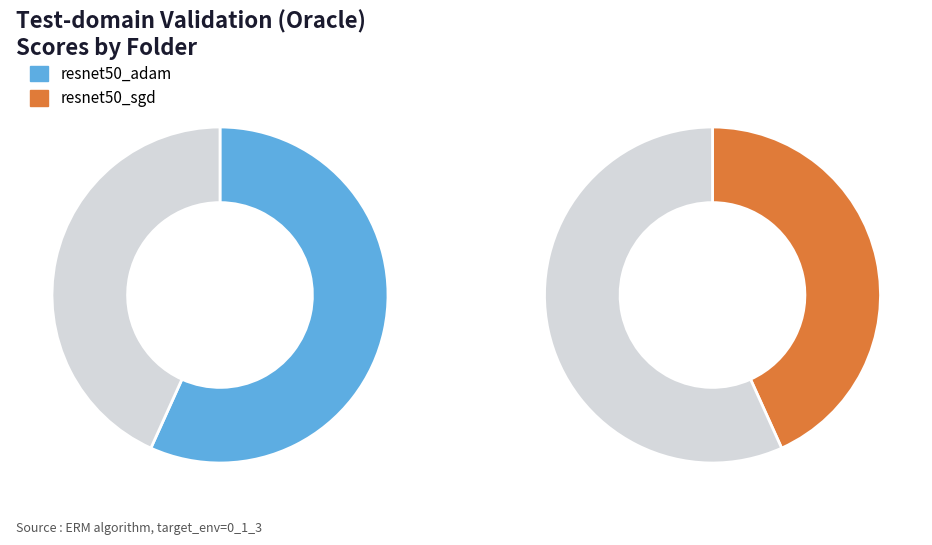

What percentage is the 250125_20-35-54_resnet50_sgd slice, to the nearest percent?

43%